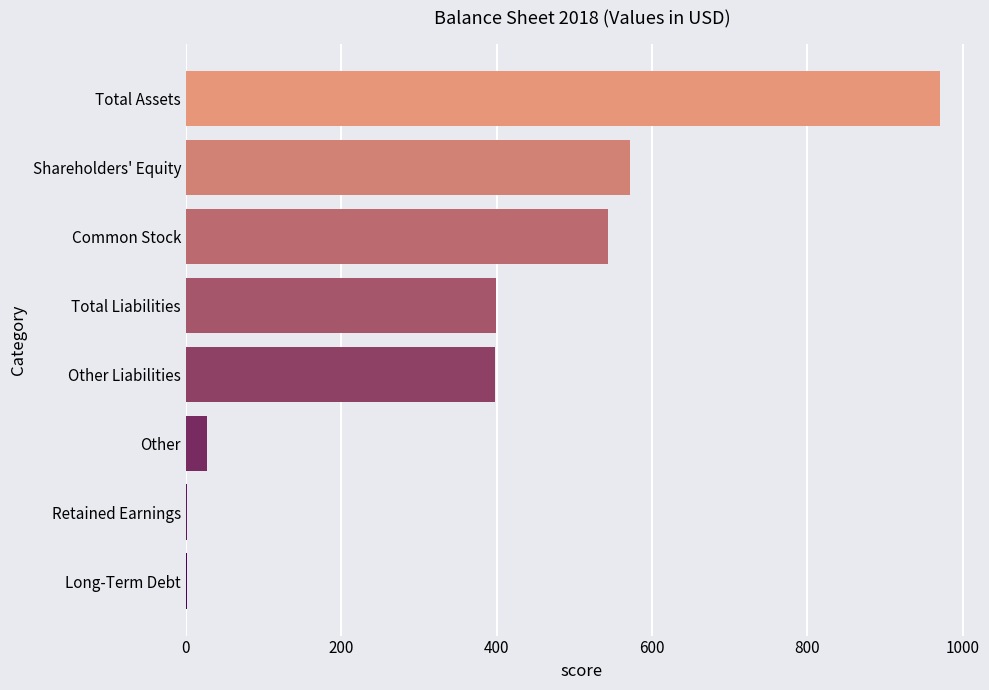

The value at Retained Earnings is 1. True or false?

True